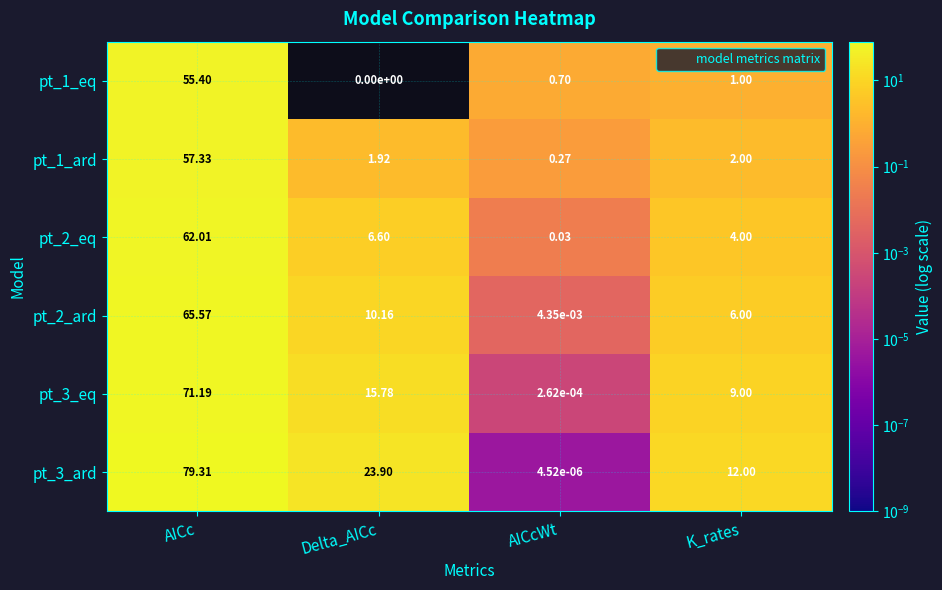

Is the value of pt_1_eq at AICc greater than the value of pt_2_eq at K_rates?

Yes